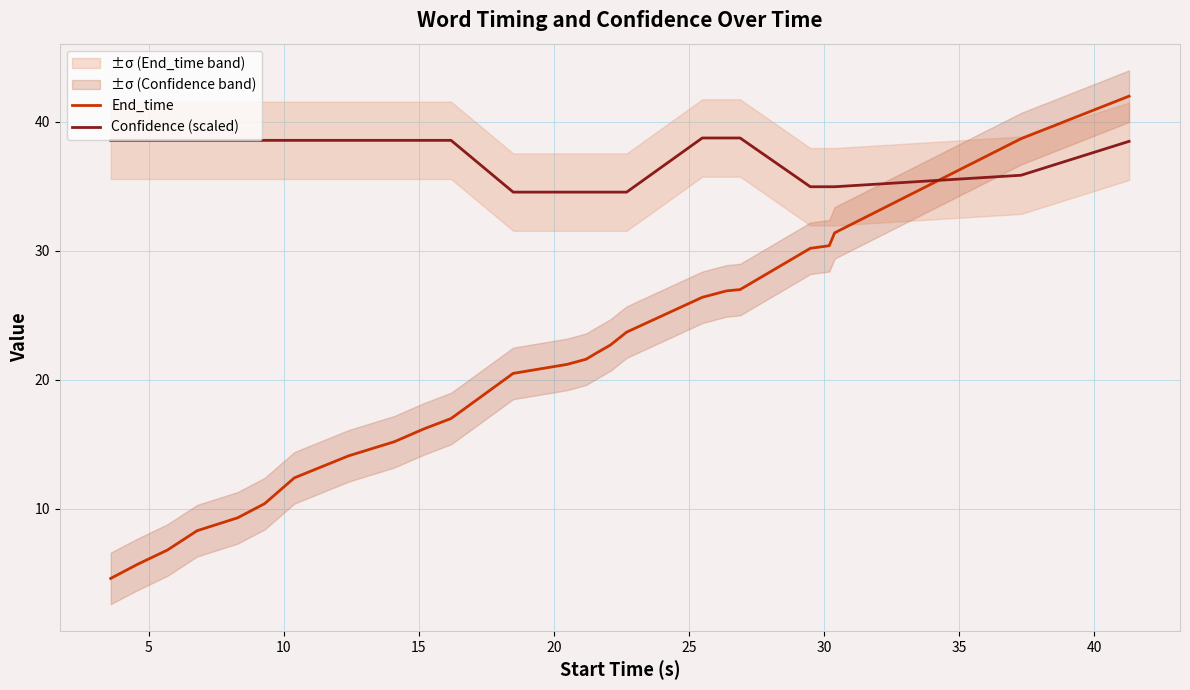

At how many categories does at least one series exceed 11?

25